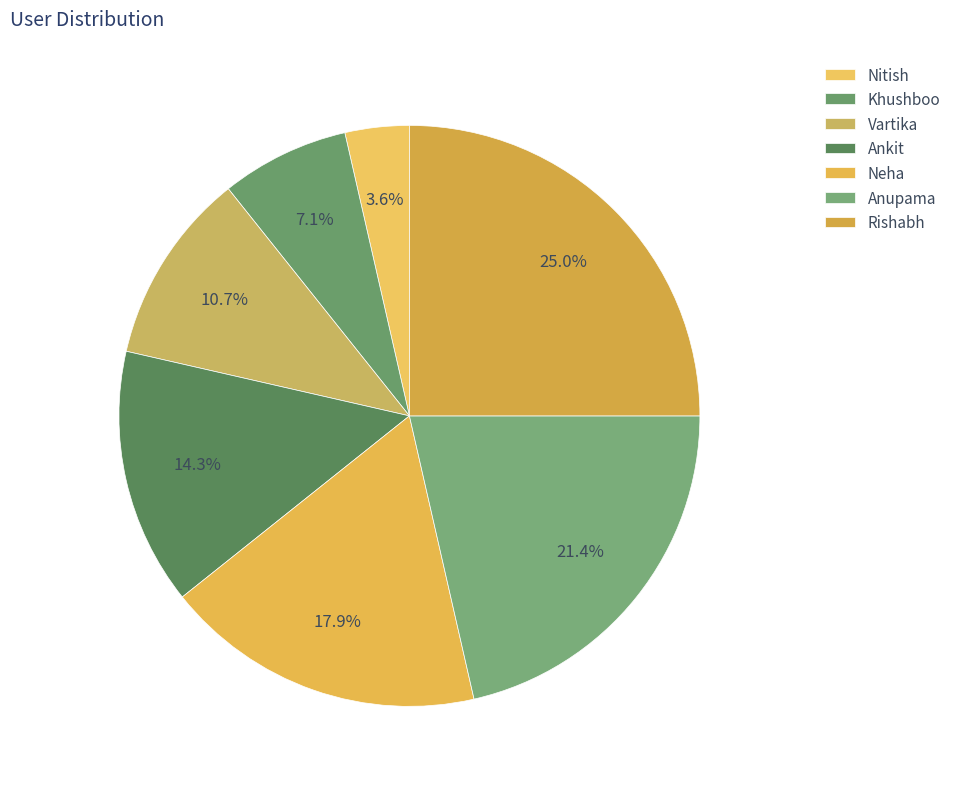

Does any single category account for the majority?

No